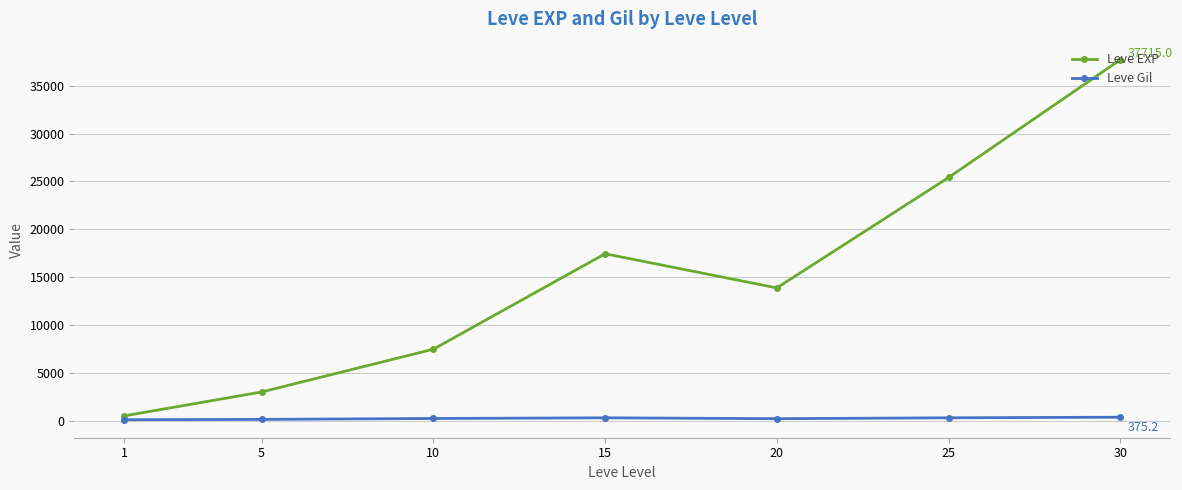

Is it true that Leve Gil equals 312.7 at 25?

True